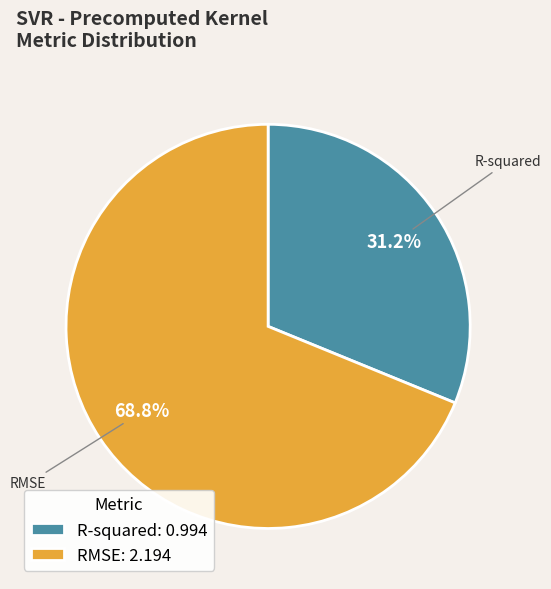

What percentage is the RMSE slice, to the nearest percent?

69%